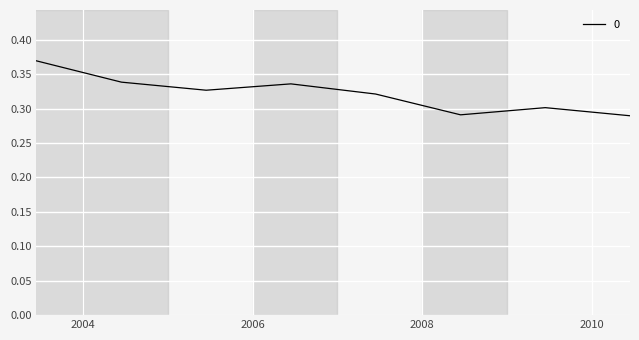

How many interior local peaks (higher than both neighbors) does the data have?

2